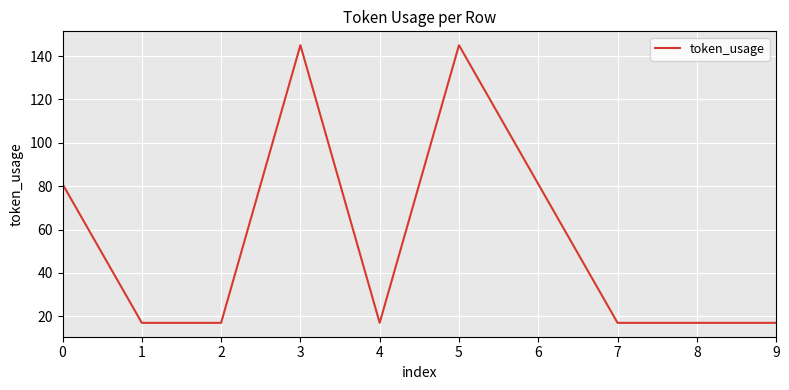

What is the change in value from 4 to 5?

+128